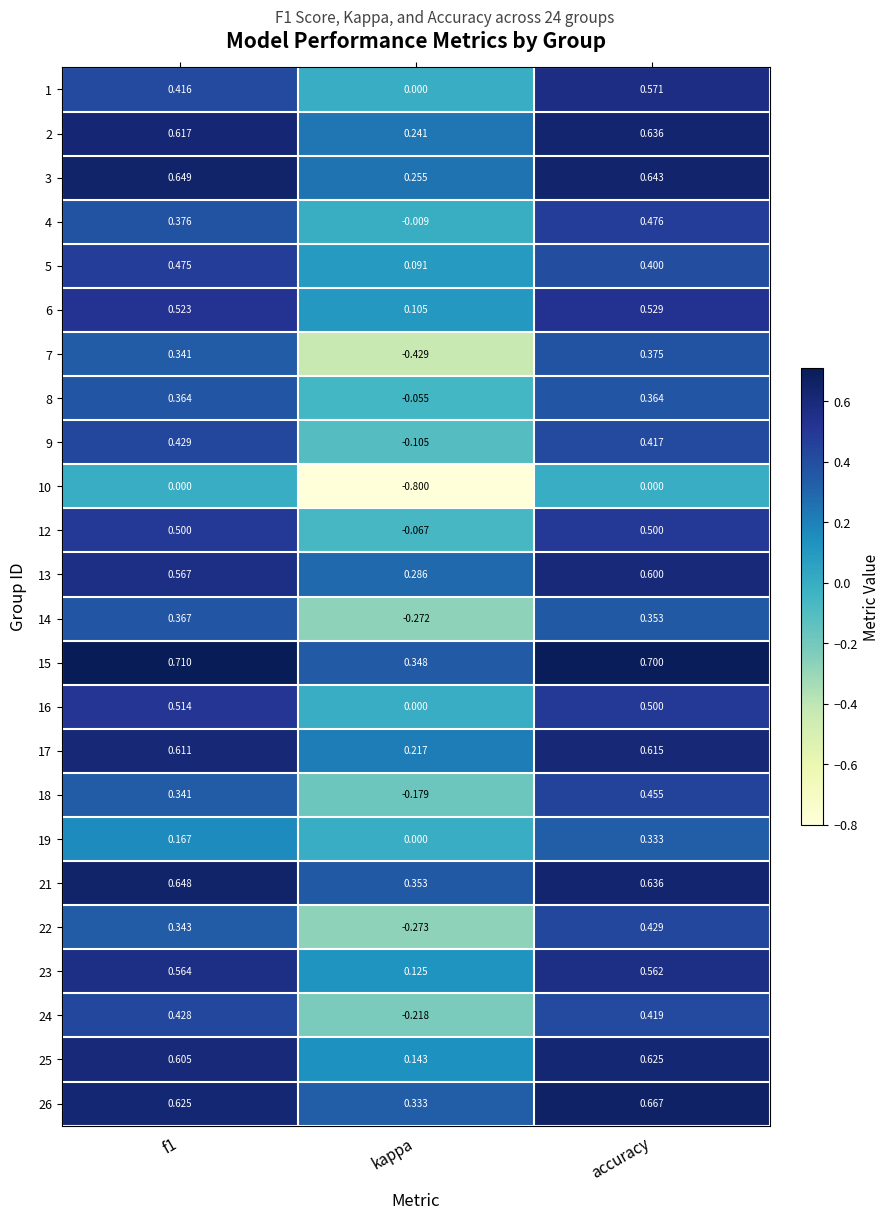

Which category has the lowest value in the 23 series?

kappa